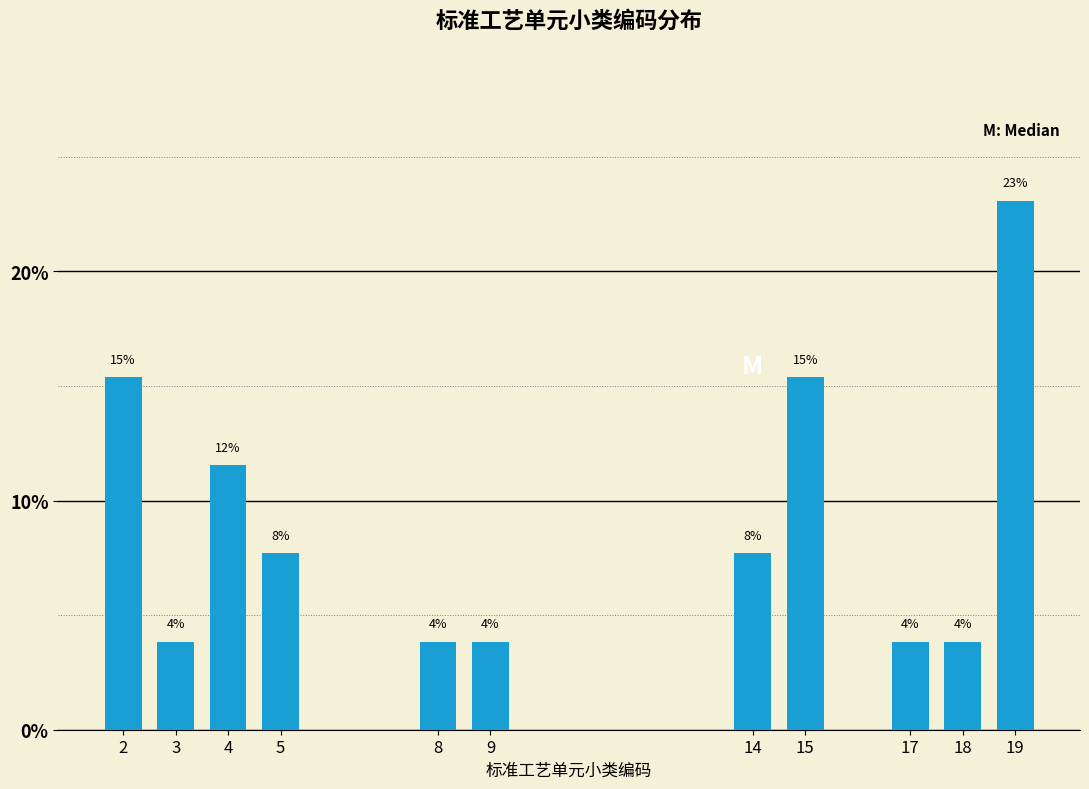

Does the chart contain any negative values?

No